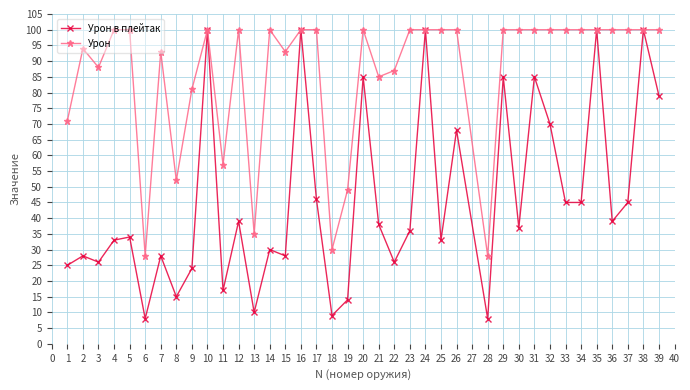

Is the value of Урон в плейтак at 22 greater than the value of Урон at 22?

No